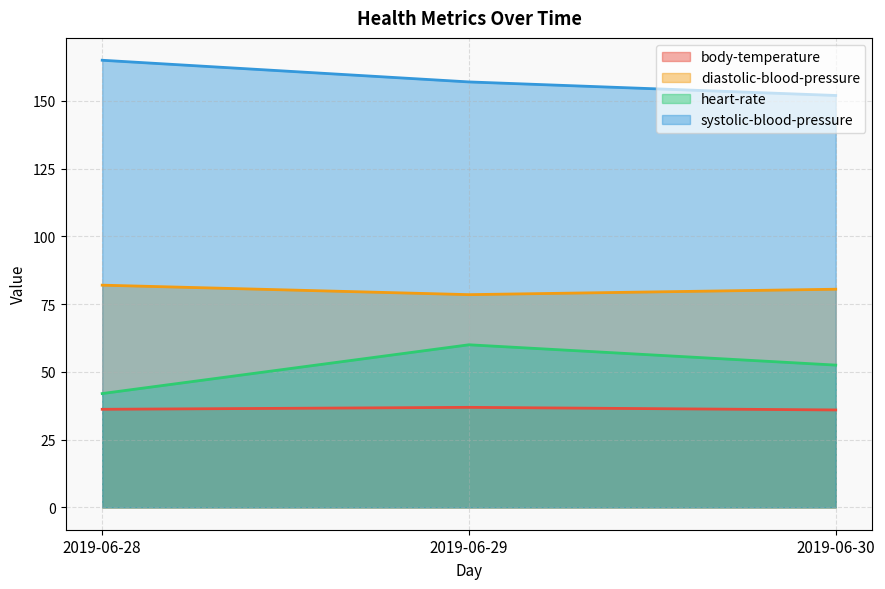

Reading left to right, transcribe all the data shown in this chart.

body-temperature: 2019-06-28=36.2	2019-06-29=36.9	2019-06-30=36.0
diastolic-blood-pressure: 2019-06-28=82.0	2019-06-29=78.5	2019-06-30=80.5
heart-rate: 2019-06-28=42.0	2019-06-29=60.0	2019-06-30=52.5
systolic-blood-pressure: 2019-06-28=165.0	2019-06-29=157.0	2019-06-30=152.0